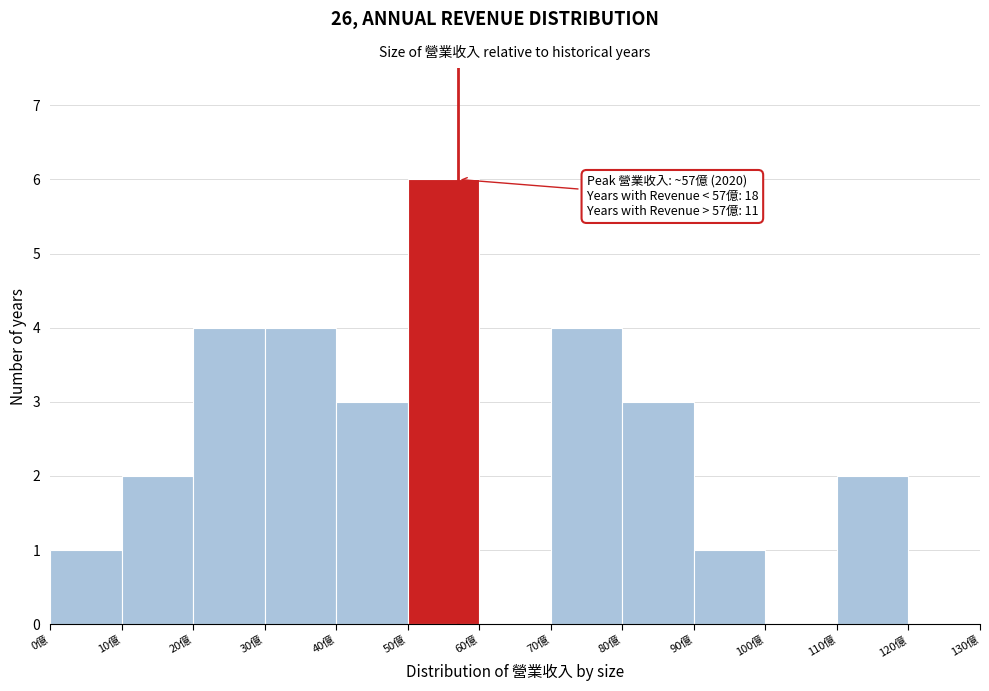

Which range on the x-axis has the tallest bar?

50 to 60